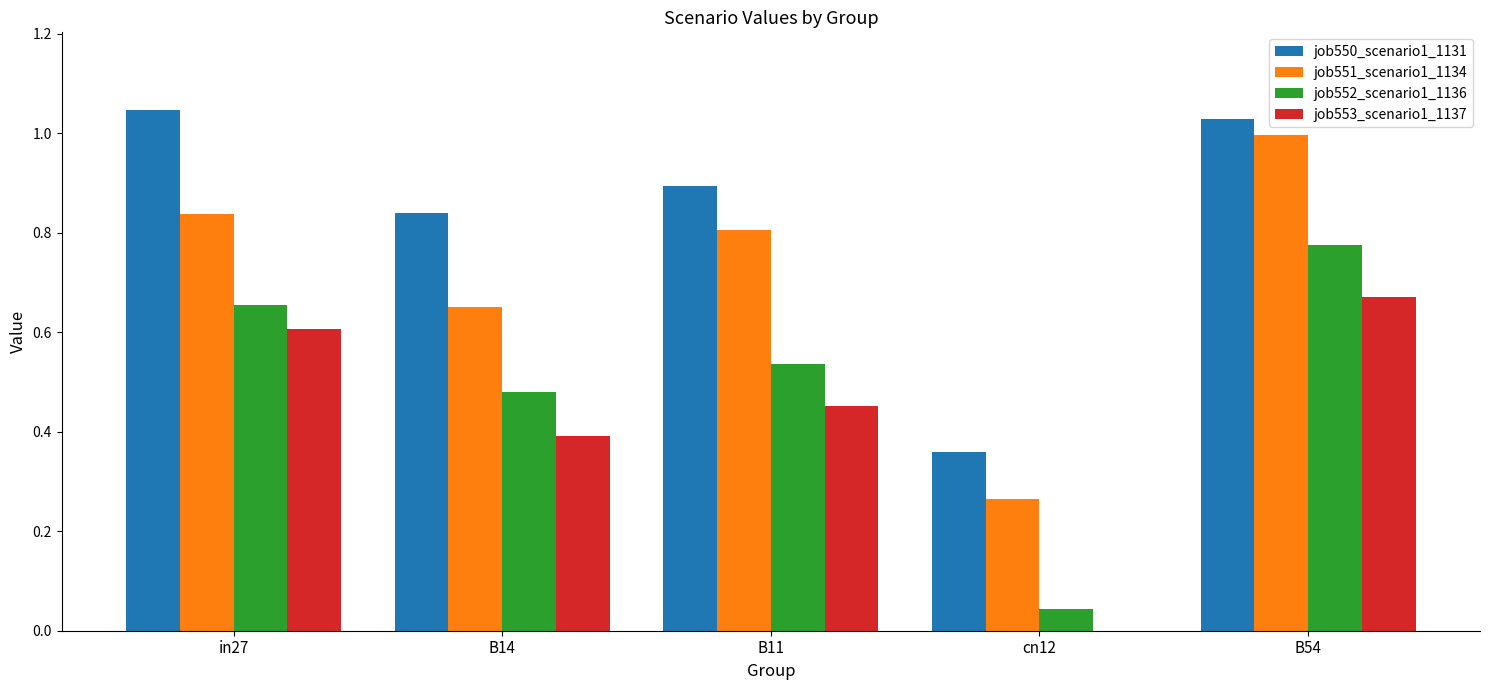

The job553_scenario1_1137 series shows 0.9 at in27. True or false?

False